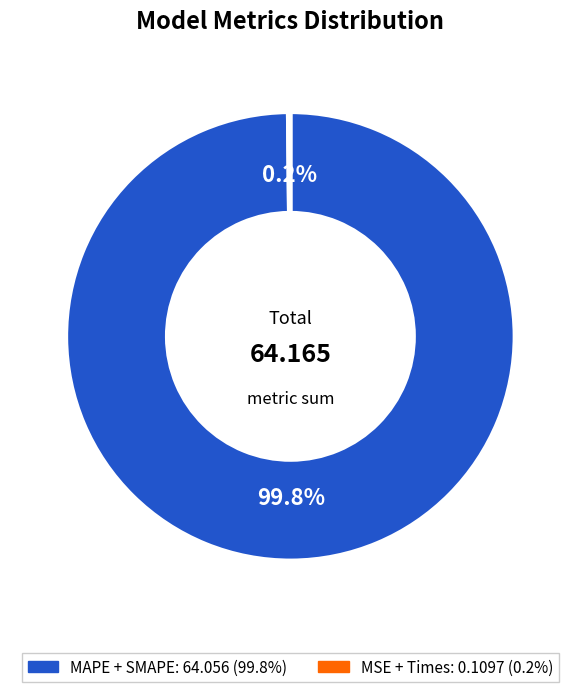

Is there a majority slice in this chart?

Yes